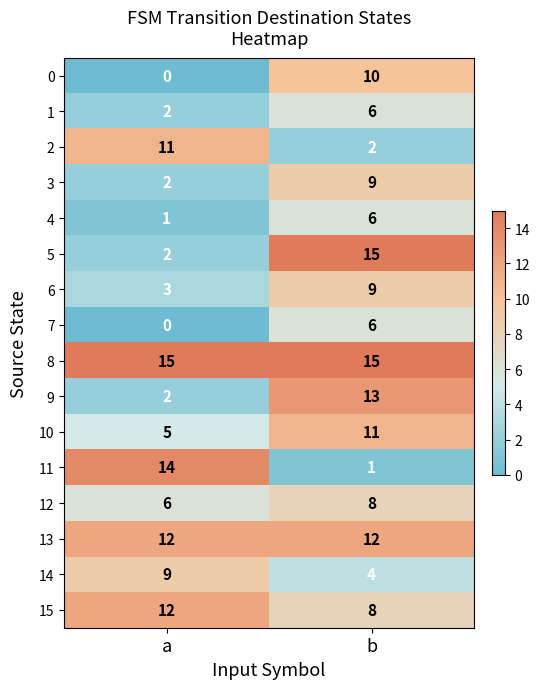

What is the minimum value for 6?

3